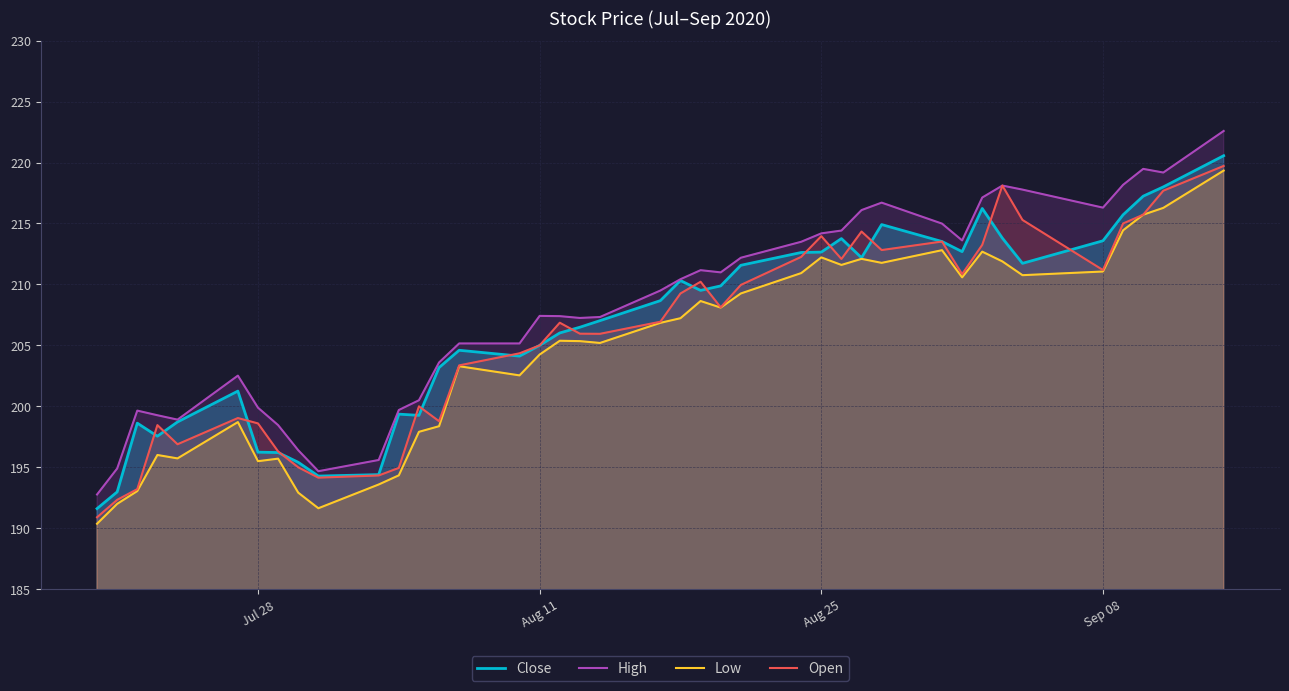

True or false: Low and High intersect in this chart.

False